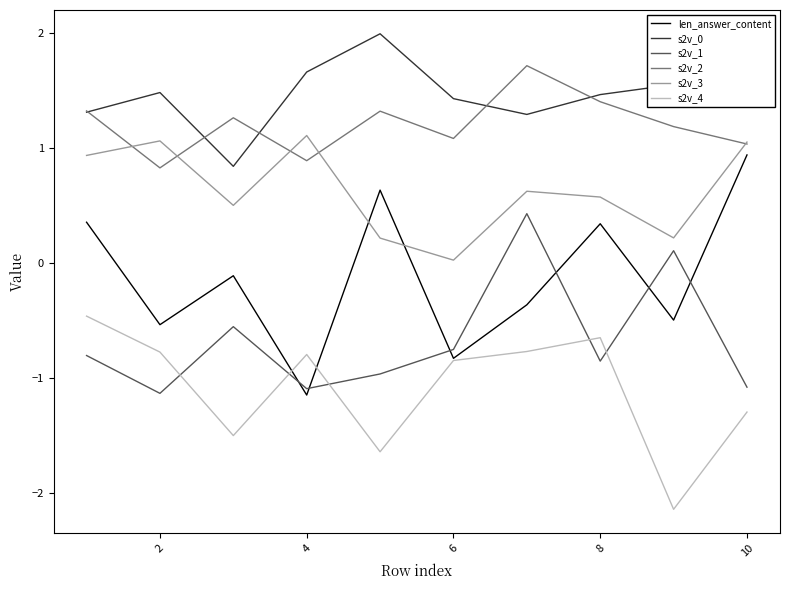

Does the chart have visible grid lines?

No